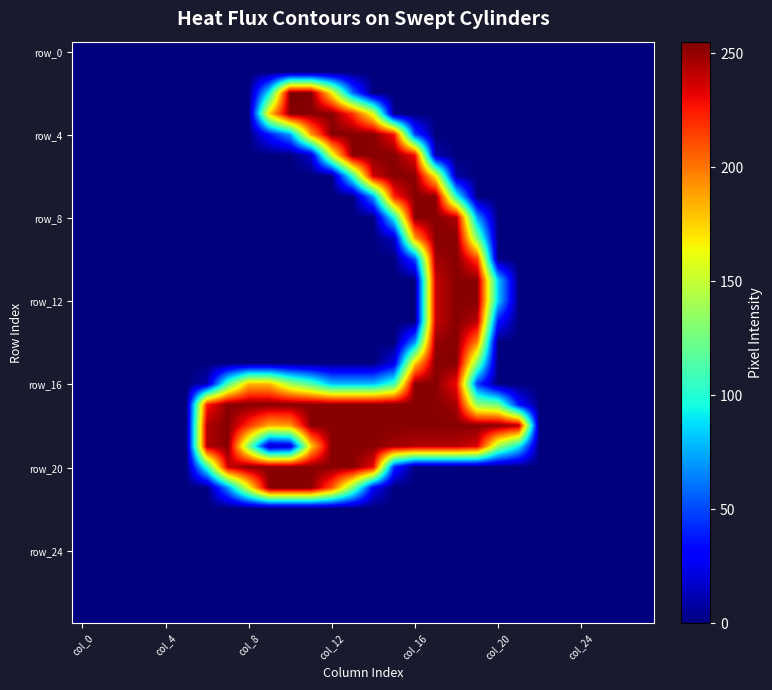

Count the number of categories in the chart.

28